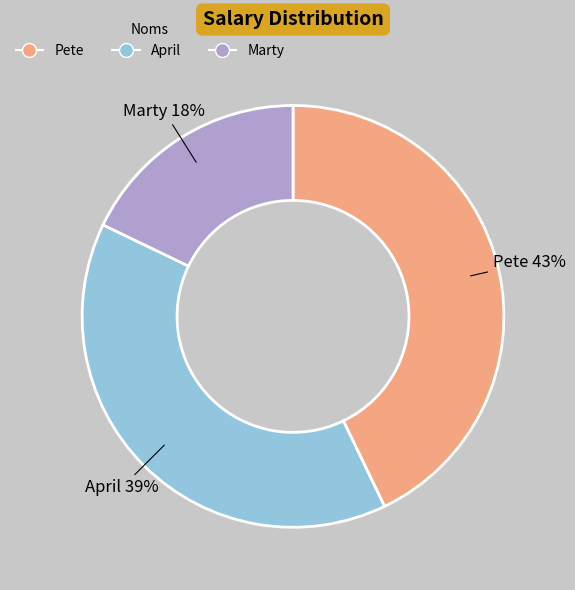

Which has a higher value, April or Marty?

April